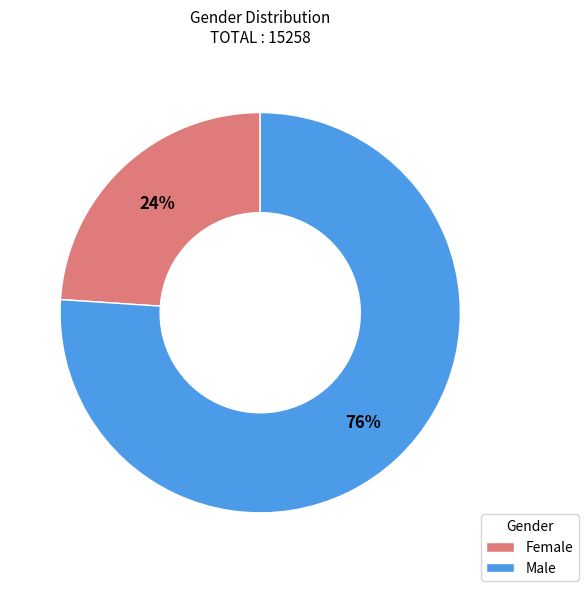

Does Male represent more than half of the total?

Yes